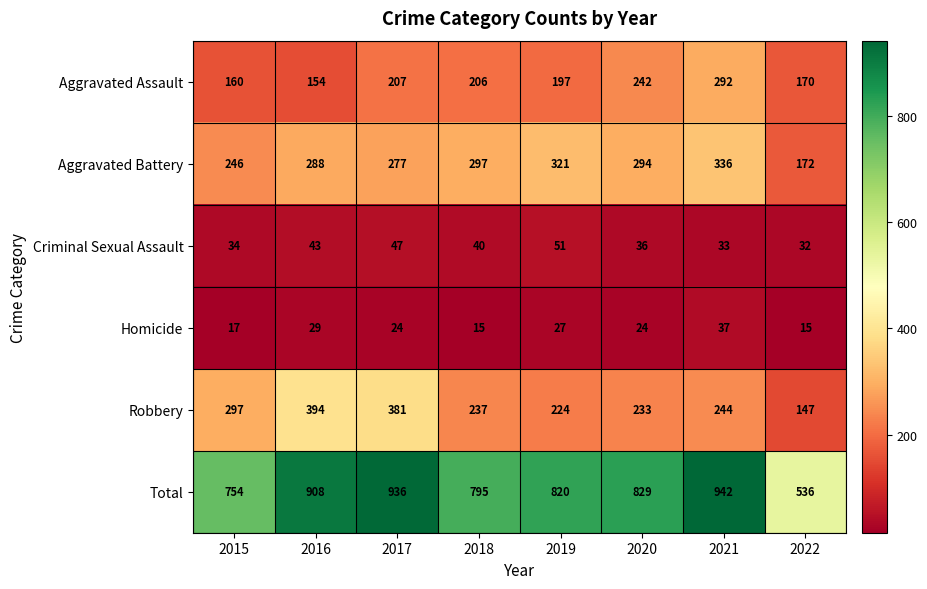

Between 2015 and 2022, which series saw the biggest shift?

Total